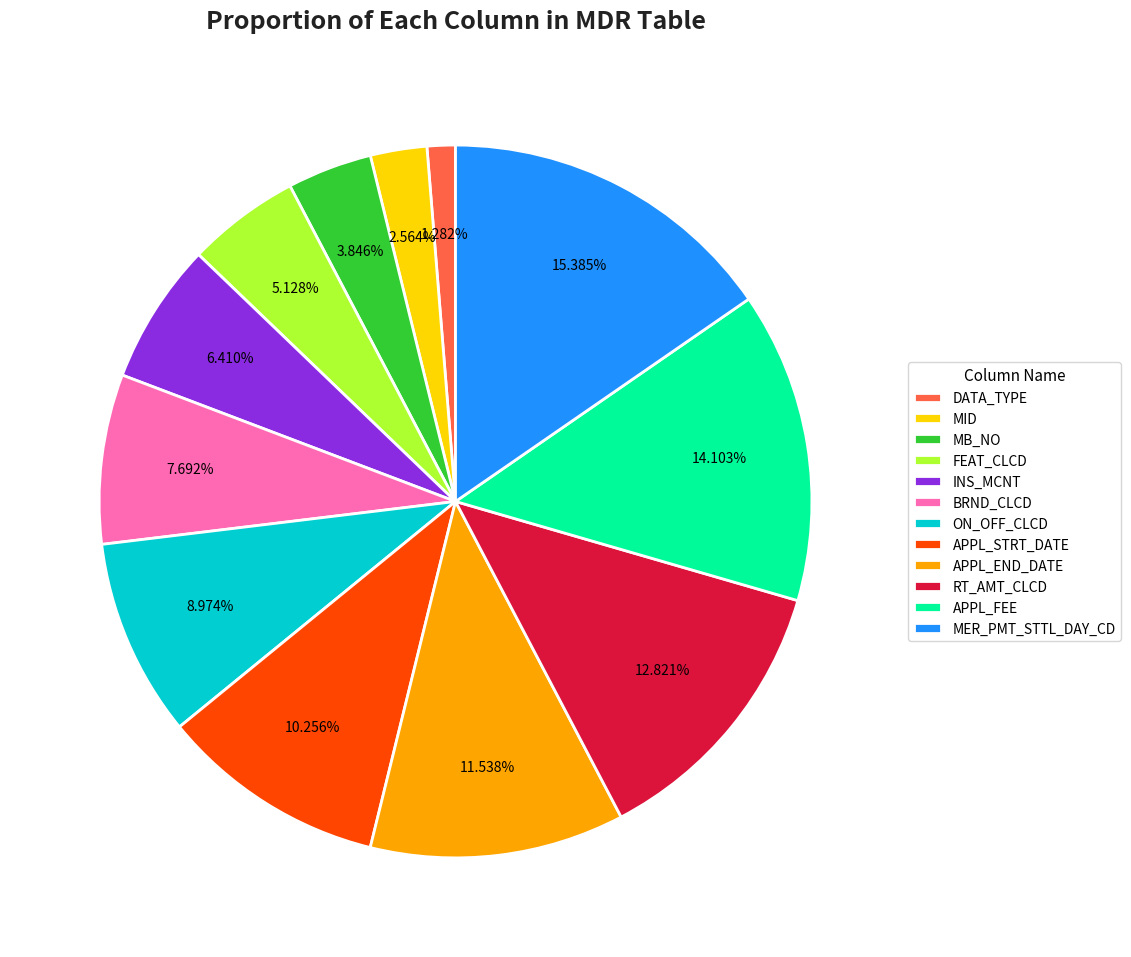

Count the number of slices in the pie.

12